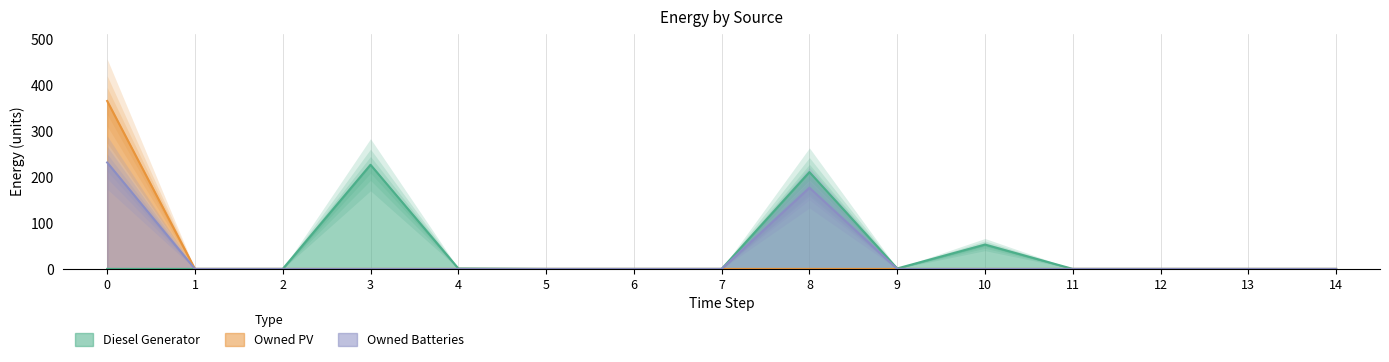

The value of Owned Batteries at 2 is -105. True or false?

False